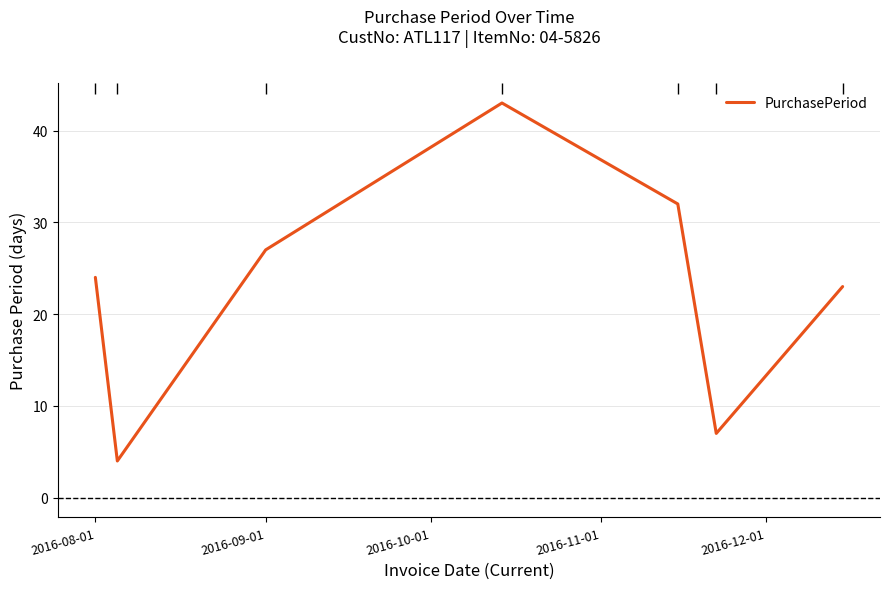

How many points are higher than both their immediate neighbors (excluding endpoints)?

1